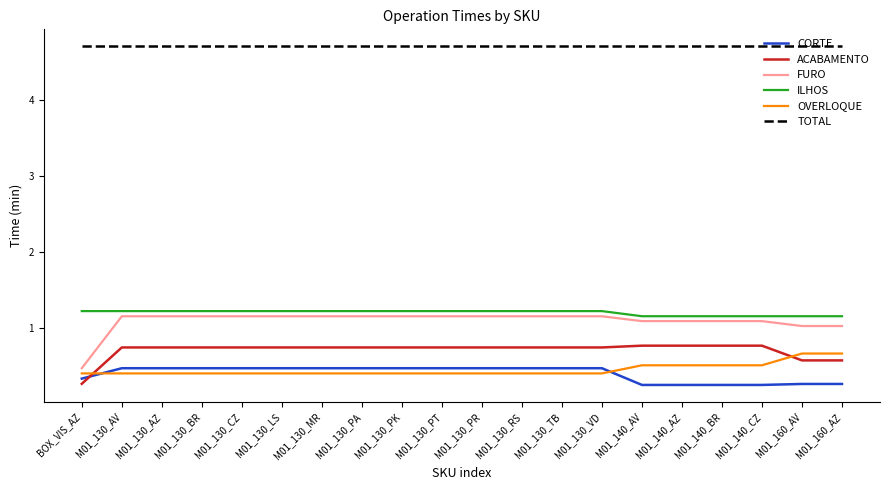

Is the value of ILHOS at BOX_VIS_AZ greater than the value of OVERLOQUE at M01_140_CZ?

Yes